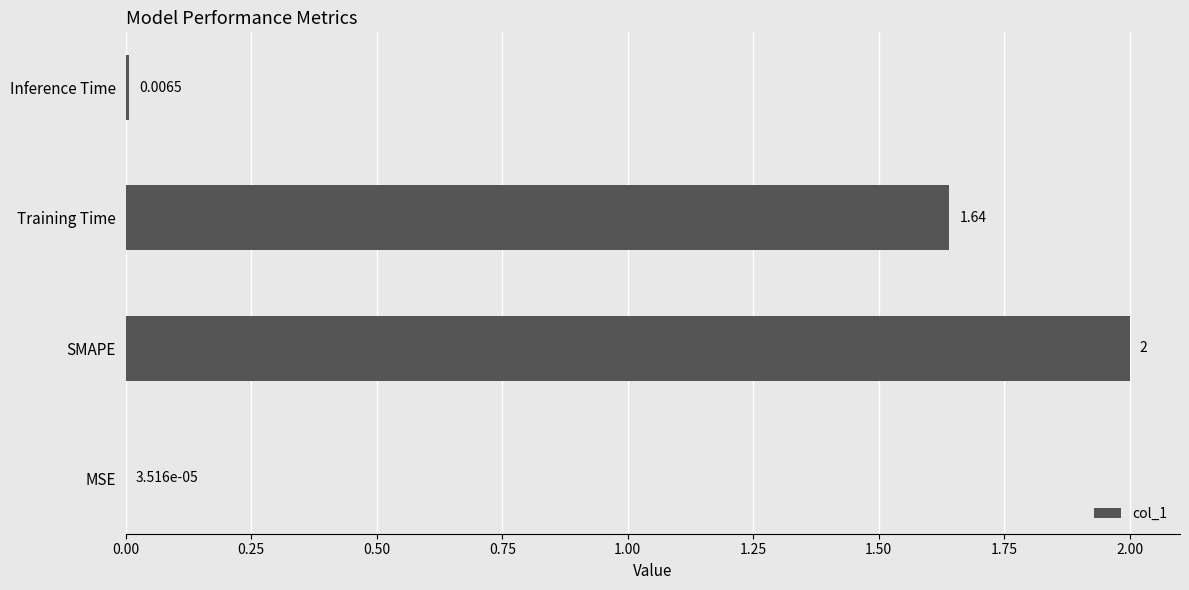

At which label is the value closest to 1?

Training Time